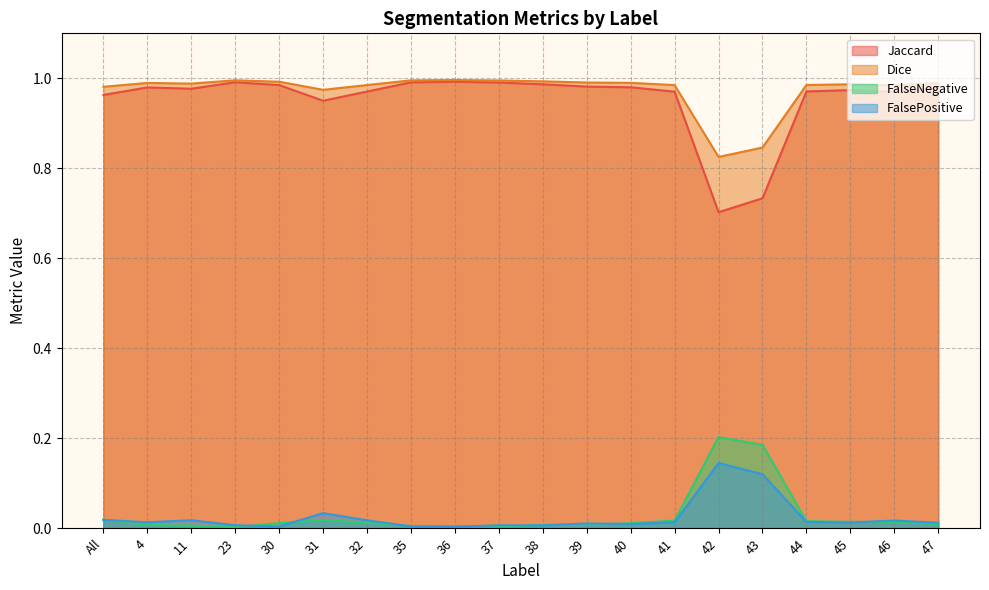

True or false: FalseNegative has more than 2 interior local peaks.

False